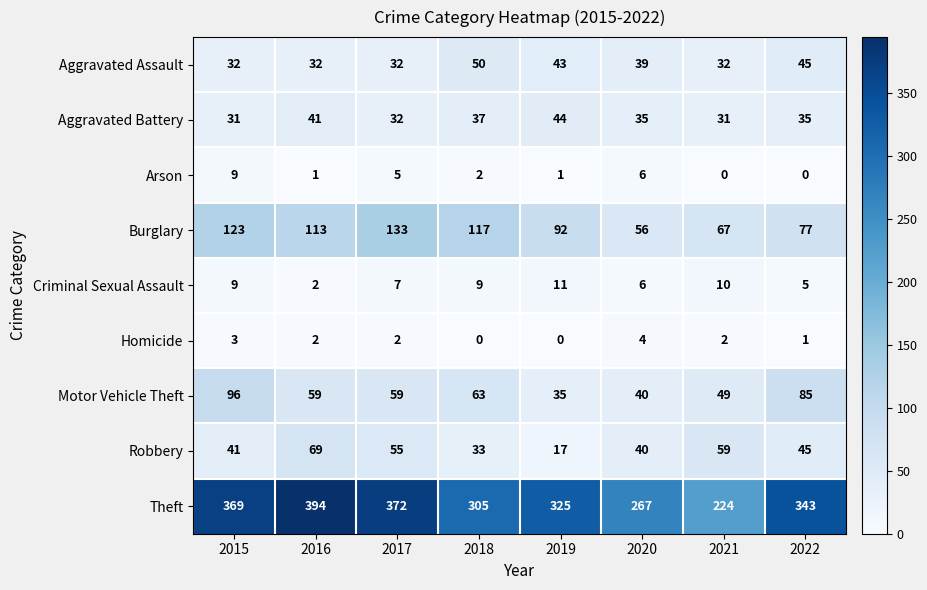

How many values in the Aggravated Battery series are below 35?

3